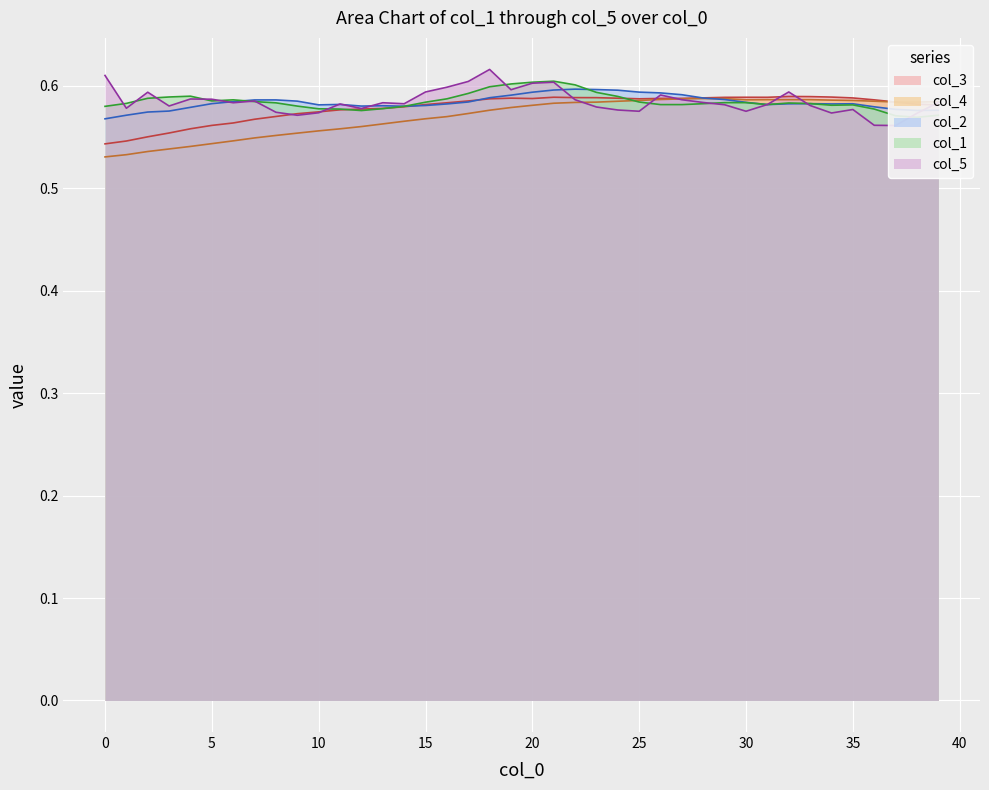

How many lines are shown in the chart?

5